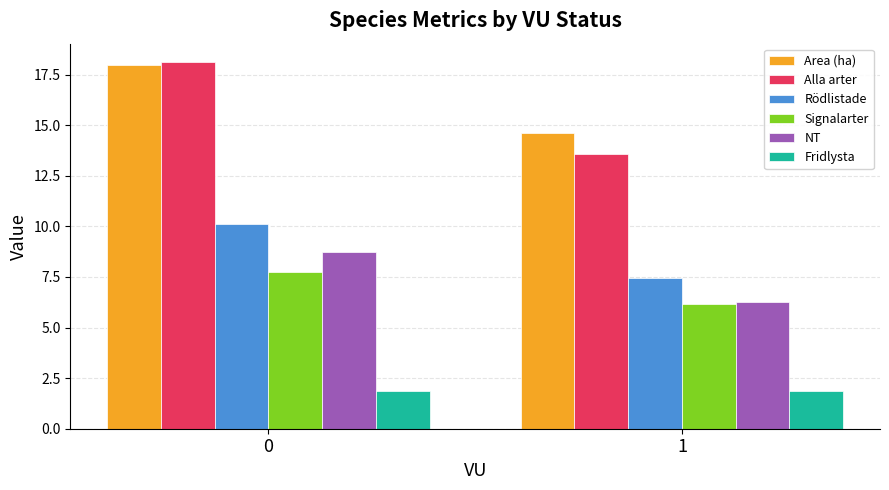

What is the greatest value displayed?

18.1